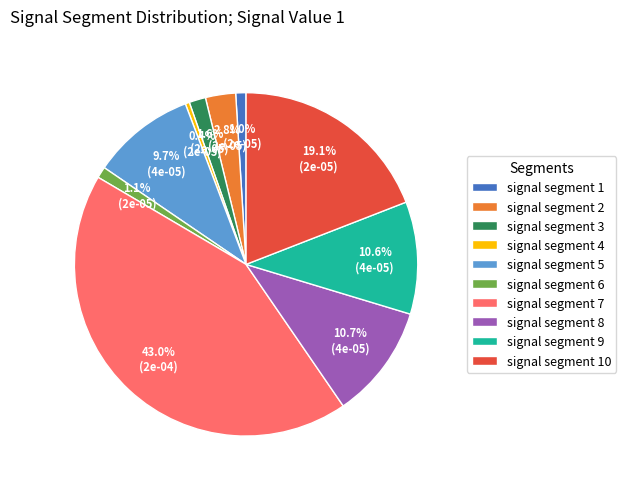

To the nearest percent, what is the average slice percentage?

10%